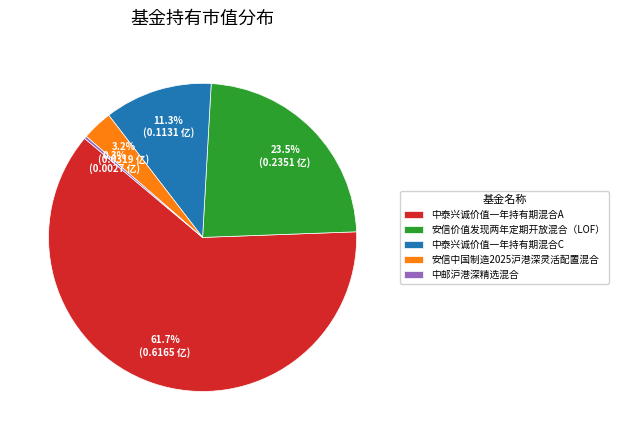

The 中泰兴诚价值一年持有期混合A slice represents 62% of the pie. True or false?

True